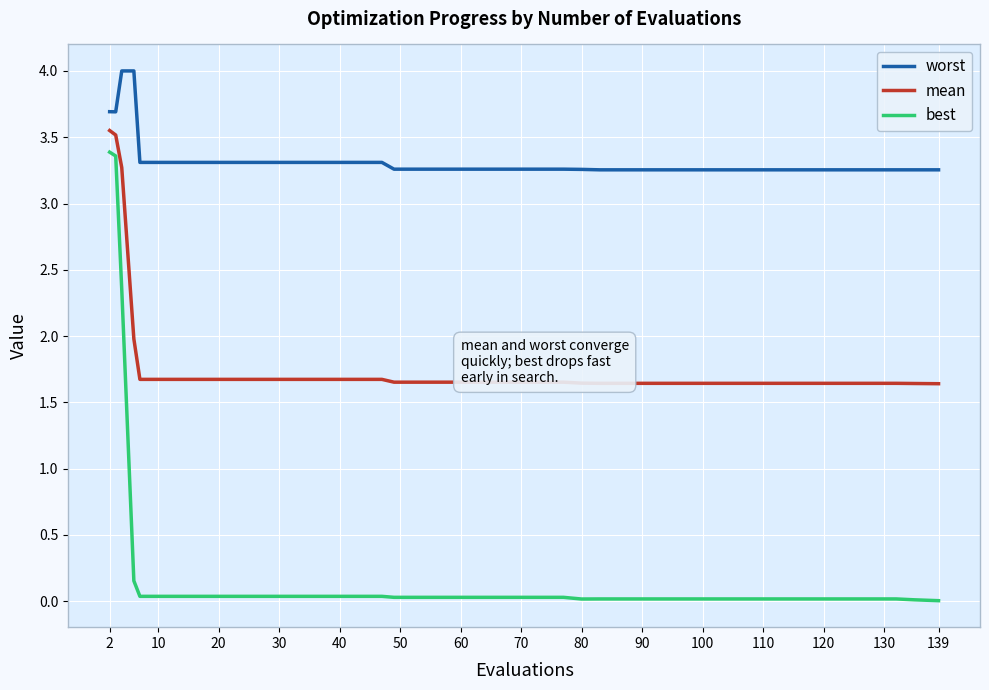

How many series are shown in this chart?

3